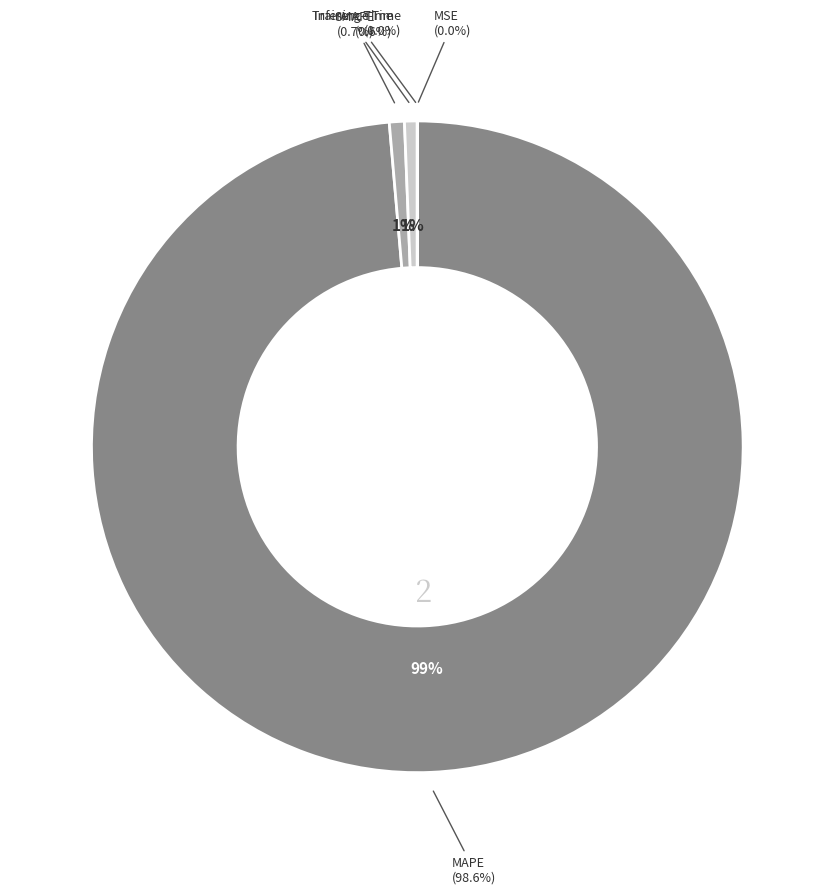

How many slices are in this pie chart?

5